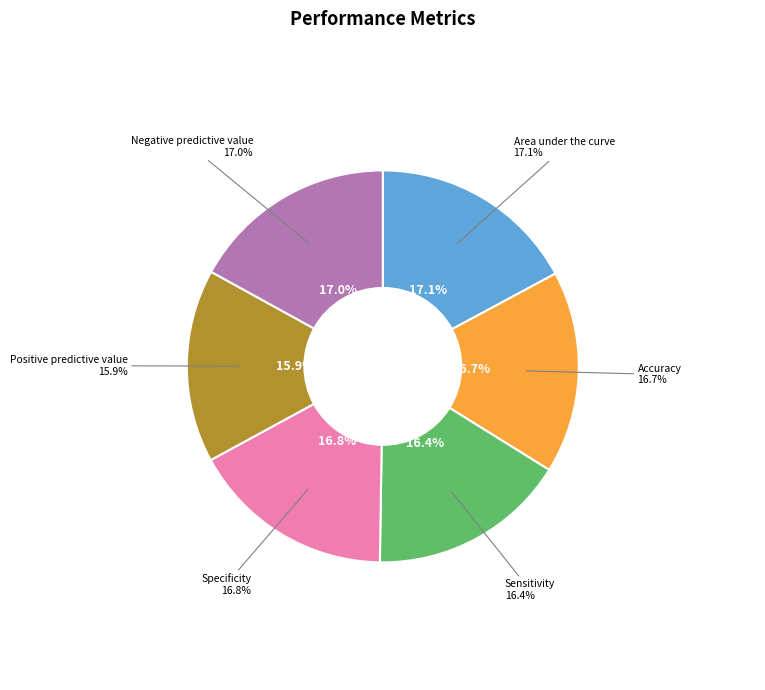

How much of the chart is everything except Specificity?

83.2%